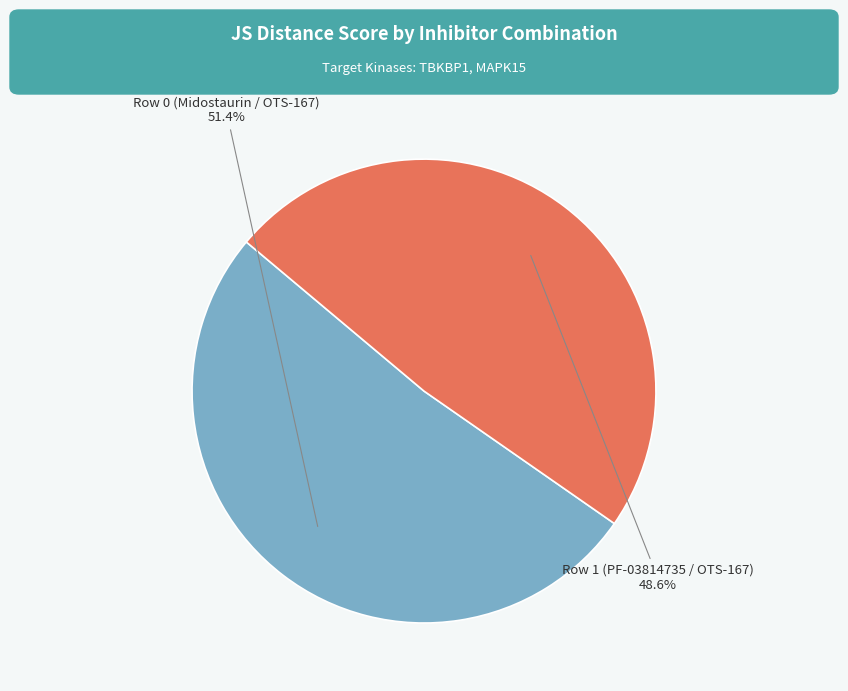

True or false: Row 1 (PF-03814735 / OTS-167) accounts for 62% of the total.

False